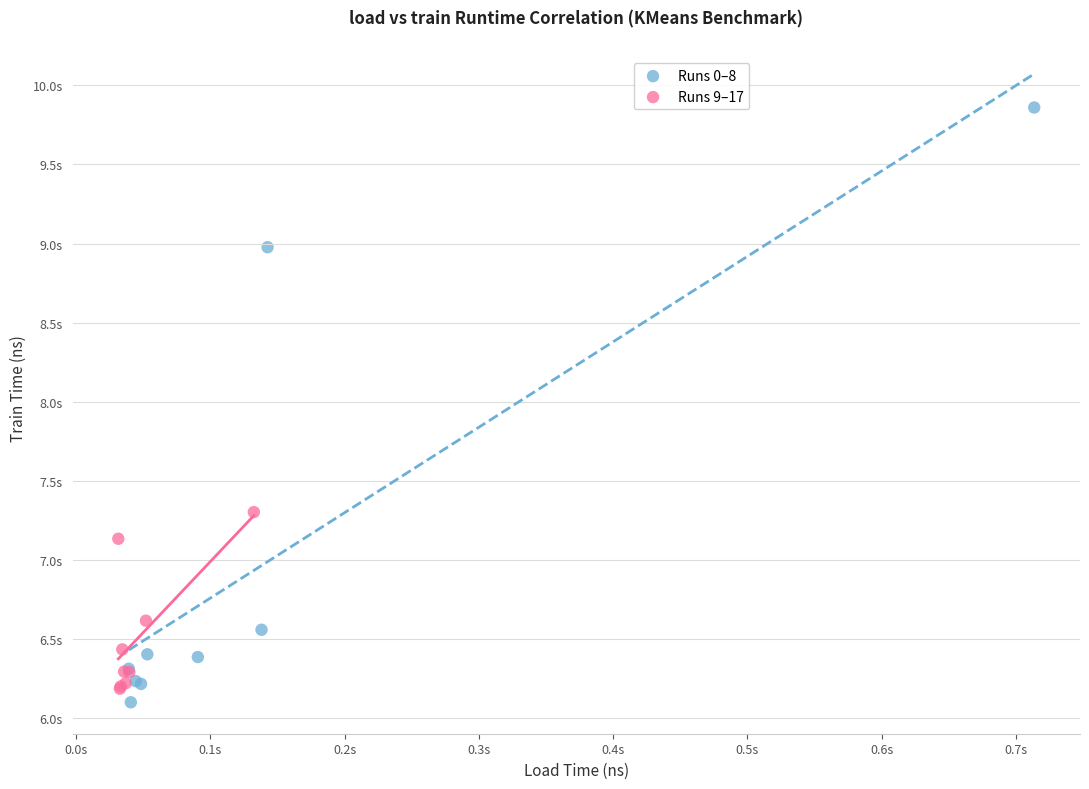

Which series has the widest spread of Y values?

Runs 0–8